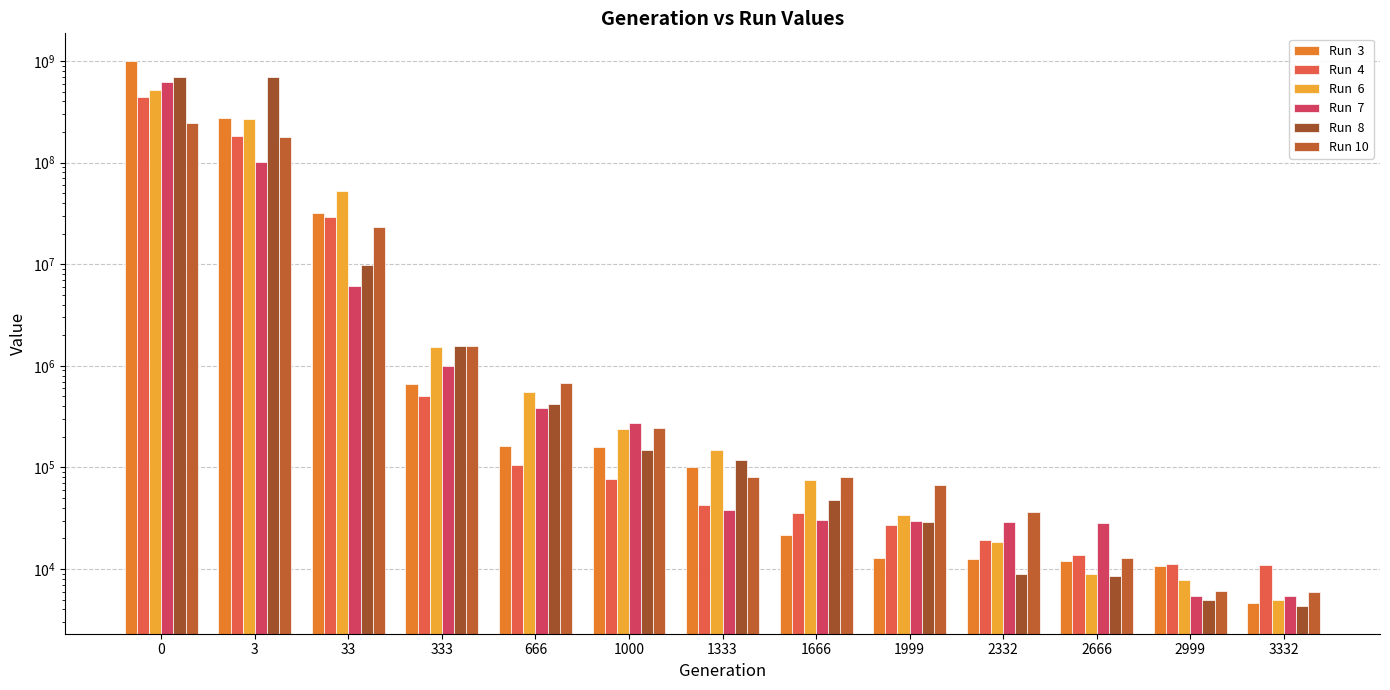

Rank the series by their maximum value, from highest to lowest.

Run  3, Run  8, Run  7, Run  6, Run  4, Run 10